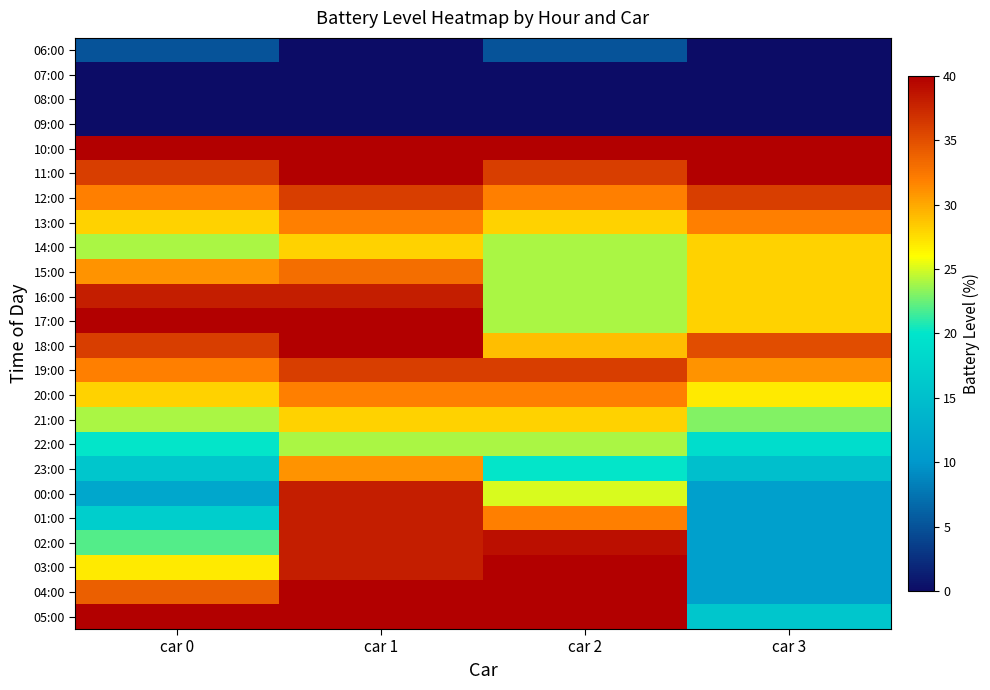

Reading left to right, extract all data points from this chart.

06:00: car 0=5	car 1=0	car 2=5	car 3=0
07:00: car 0=0	car 1=0	car 2=0	car 3=0
08:00: car 0=0	car 1=0	car 2=0	car 3=0
09:00: car 0=0	car 1=0	car 2=0	car 3=0
10:00: car 0=40	car 1=40	car 2=40	car 3=40
11:00: car 0=36	car 1=40	car 2=36	car 3=40
12:00: car 0=32	car 1=36	car 2=32	car 3=36
13:00: car 0=28	car 1=32	car 2=28	car 3=32
14:00: car 0=24	car 1=28	car 2=24	car 3=28
15:00: car 0=31	car 1=33	car 2=24	car 3=28
16:00: car 0=38	car 1=38	car 2=24	car 3=28
17:00: car 0=40	car 1=40	car 2=24	car 3=28
18:00: car 0=36	car 1=40	car 2=29	car 3=35
19:00: car 0=32	car 1=36	car 2=36	car 3=31
20:00: car 0=28	car 1=32	car 2=32	car 3=27
21:00: car 0=24	car 1=28	car 2=28	car 3=23
22:00: car 0=20	car 1=24	car 2=24	car 3=19
23:00: car 0=16	car 1=31	car 2=20	car 3=15
00:00: car 0=12	car 1=38	car 2=25	car 3=11
01:00: car 0=17	car 1=38	car 2=32	car 3=11
02:00: car 0=22	car 1=38	car 2=39	car 3=11
03:00: car 0=27	car 1=38	car 2=40	car 3=11
04:00: car 0=34	car 1=40	car 2=40	car 3=11
05:00: car 0=40	car 1=40	car 2=40	car 3=16